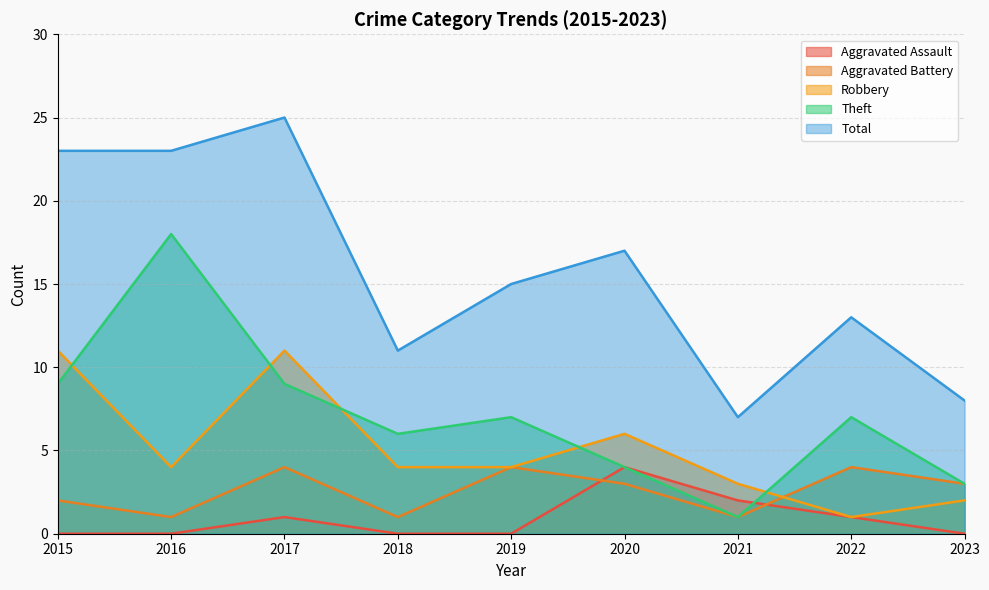

How many times do Aggravated Battery and Aggravated Assault cross each other?

2